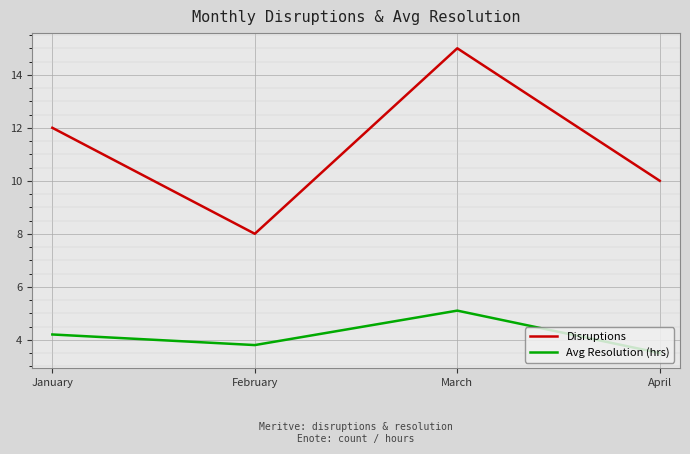

At which category does the chart reach its peak across all series?

March